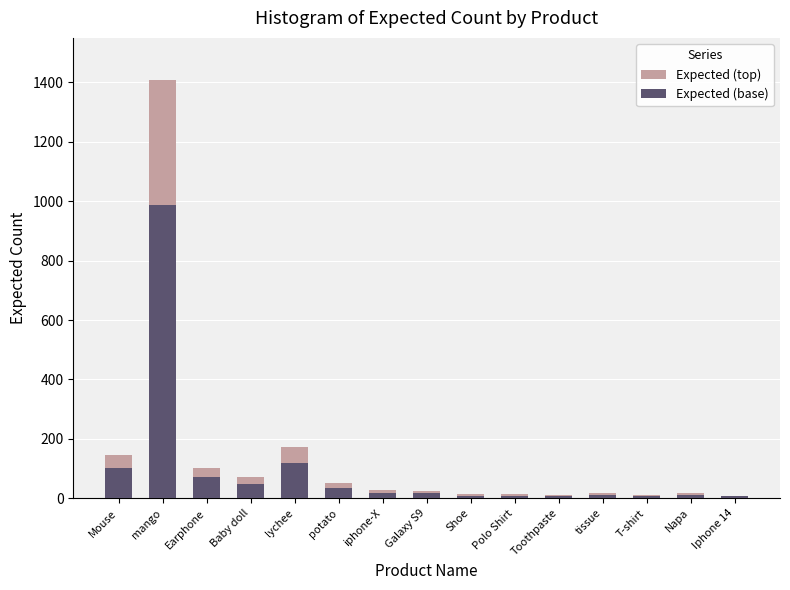

What is the total value across all series at Polo Shirt?

23